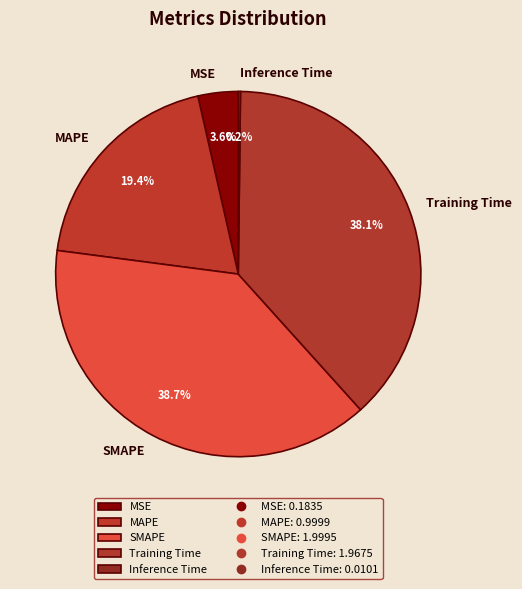

Which category has the biggest portion of the pie?

SMAPE